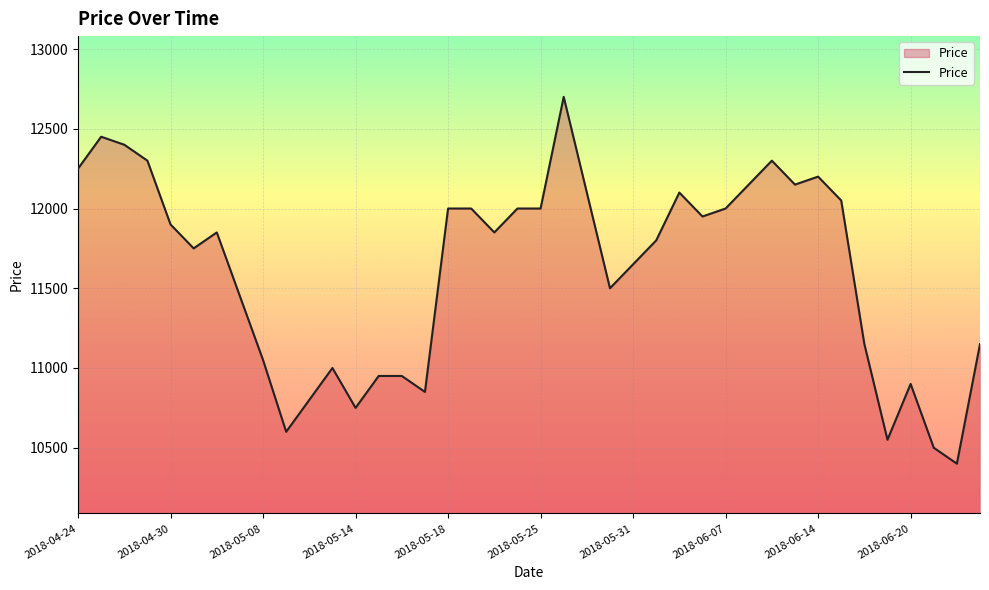

Does the chart have visible grid lines?

Yes